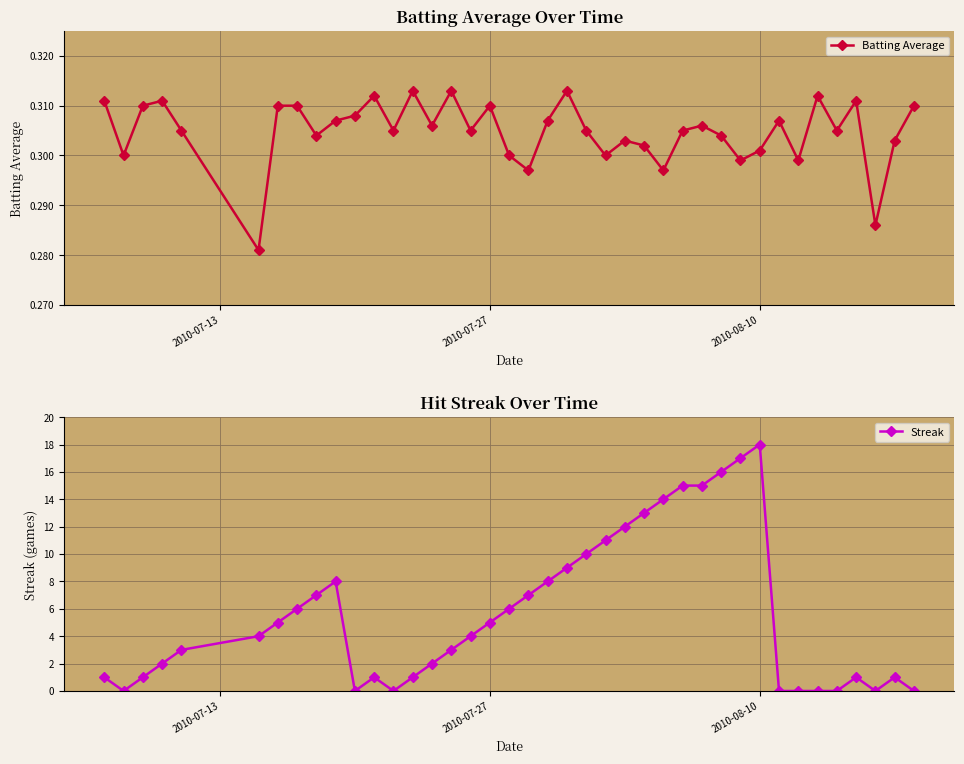

True or false: Streak has more than 2 points higher than both neighbors.

True